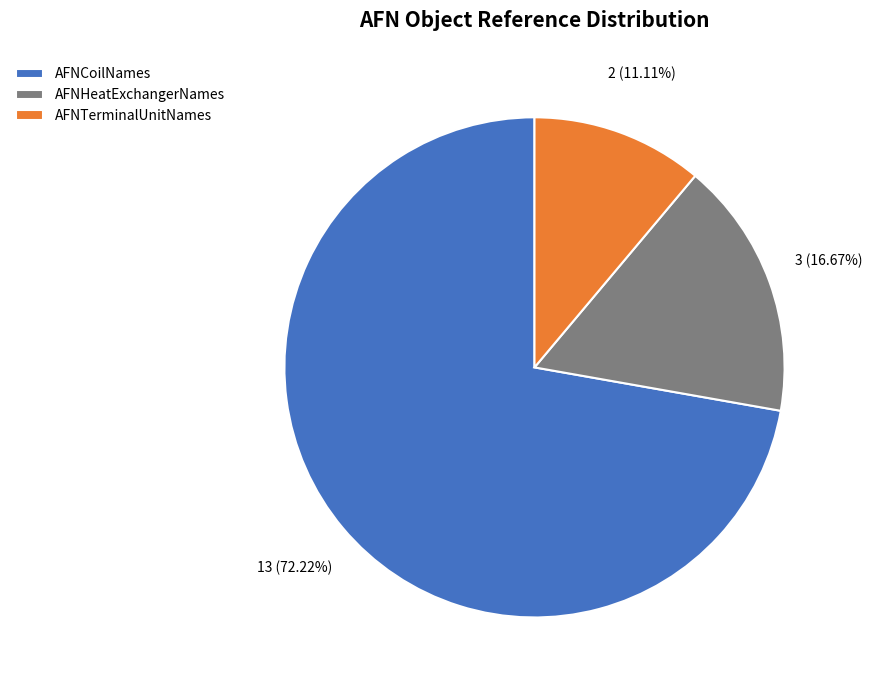

Combined, do AFNHeatExchangerNames and AFNCoilNames account for over 50%?

Yes